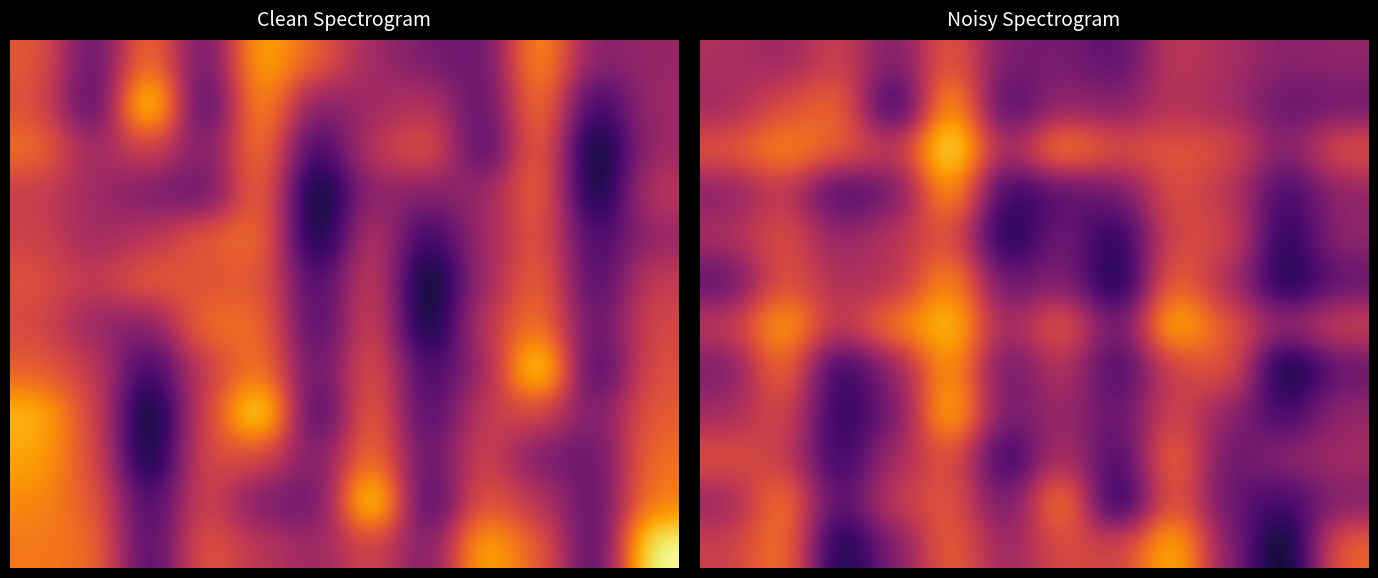

At which category does the chart reach its peak across all series?

4